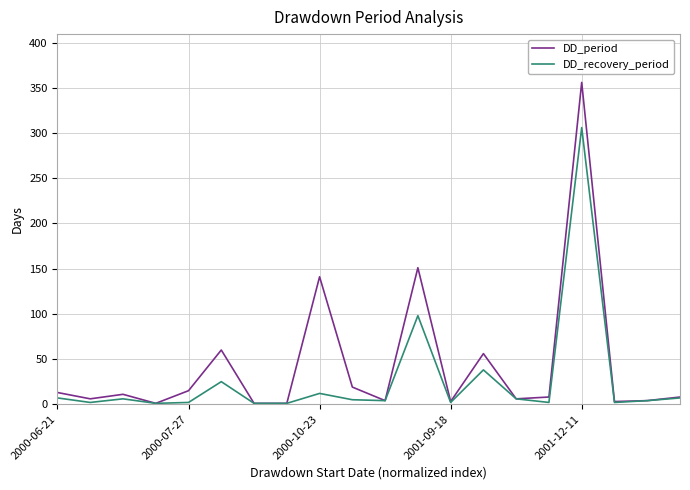

How many lines are shown in the chart?

2